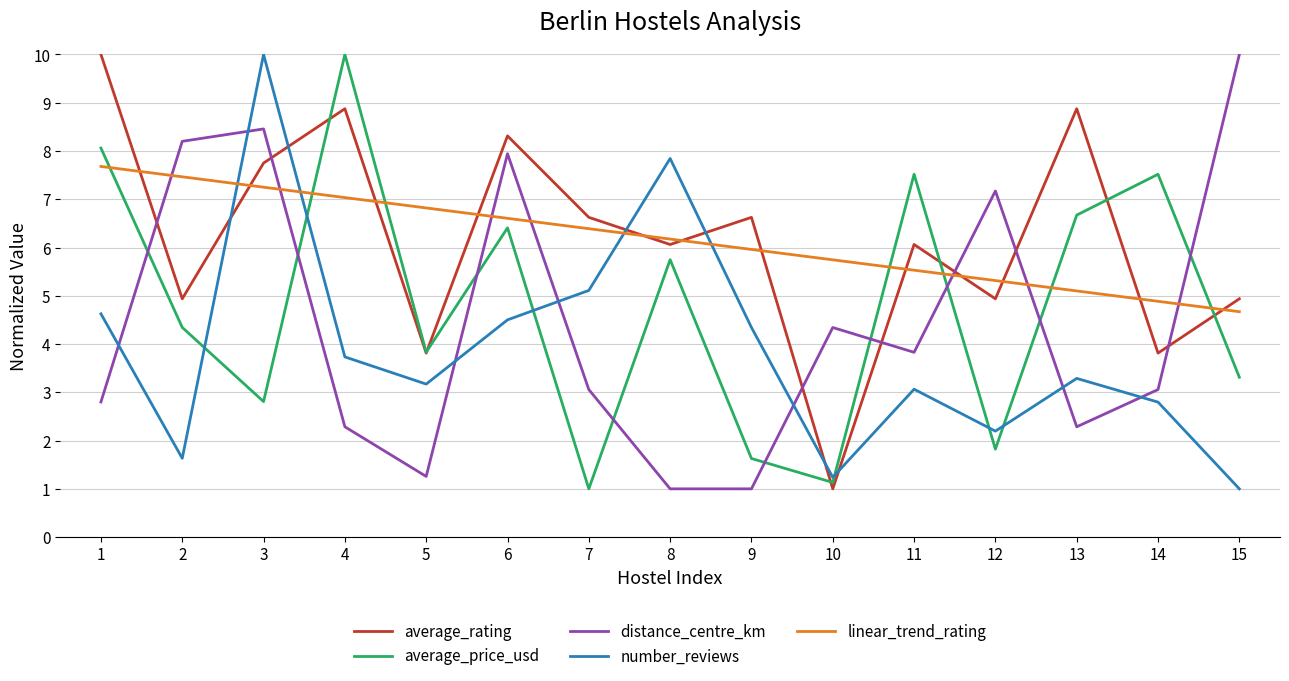

Is the value of average_price_usd at 13 greater than the value of linear_trend_rating at 14?

Yes